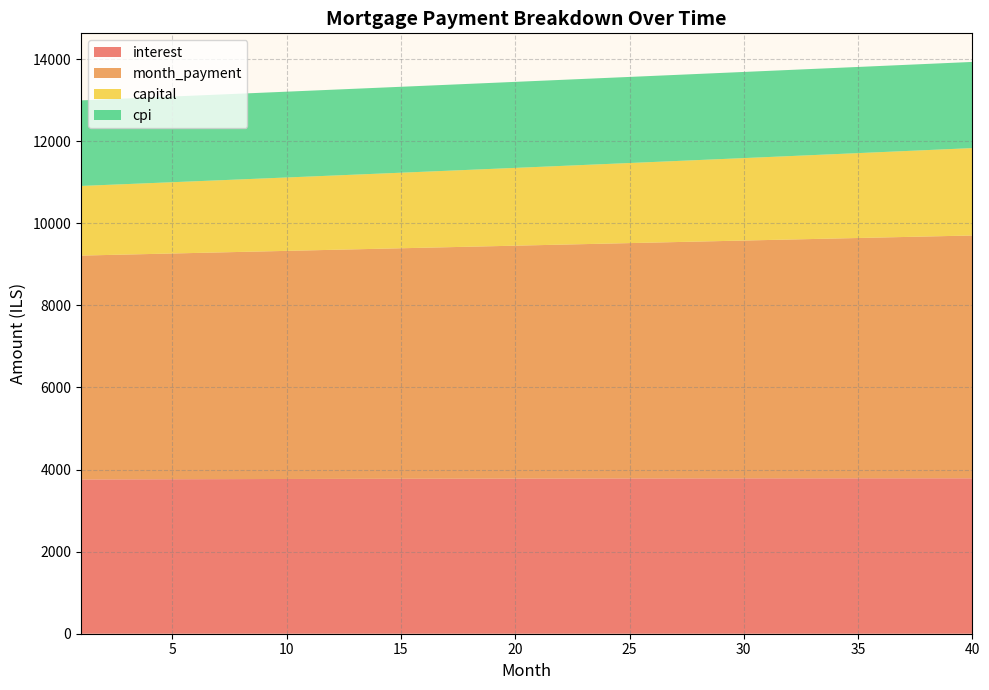

Reading right to left, extract all data points from this chart.

interest: 40=3786.3	39=3786.4	38=3786.4	37=3786.4	36=3786.3	35=3786.2	34=3786.1	33=3785.8	32=3785.6	31=3785.3	30=3785.0	29=3784.6	28=3784.2	27=3783.7	26=3783.2	25=3782.6	24=3782.1	23=3781.4	22=3780.8	21=3780.0	20=3779.3	19=3778.5	18=3777.7	17=3776.8	16=3775.9	15=3774.9	14=3774.0	13=3772.9	12=3771.9	11=3770.8	10=3769.6	9=3768.5	8=3767.3	7=3766.0	6=3764.7	5=3763.4	4=3762.1	3=3760.7	2=3759.3	1=3757.8
month_payment: 40=5915.6	39=5903.3	38=5891.0	37=5878.7	36=5866.5	35=5854.3	34=5842.1	33=5830.0	32=5817.9	31=5805.8	30=5793.7	29=5781.7	28=5769.6	27=5757.6	26=5745.7	25=5733.7	24=5721.8	23=5709.9	22=5698.0	21=5686.2	20=5674.4	19=5662.6	18=5650.8	17=5639.1	16=5627.3	15=5615.6	14=5604.0	13=5592.3	12=5580.7	11=5569.1	10=5557.5	9=5546.0	8=5534.4	7=5522.9	6=5511.4	5=5500.0	4=5488.5	3=5477.1	2=5465.7	1=5454.4
capital: 40=2129.2	39=2116.8	38=2104.5	37=2092.3	36=2080.2	35=2068.1	34=2056.1	33=2044.1	32=2032.3	31=2020.5	30=2008.7	29=1997.1	28=1985.5	27=1973.9	26=1962.5	25=1951.1	24=1939.8	23=1928.5	22=1917.3	21=1906.2	20=1895.1	19=1884.1	18=1873.1	17=1862.3	16=1851.5	15=1840.7	14=1830.0	13=1819.4	12=1808.8	11=1798.3	10=1787.9	9=1777.5	8=1767.2	7=1756.9	6=1746.7	5=1736.6	4=1726.5	3=1716.4	2=1706.5	1=1696.6
cpi: 40=2099.1	39=2099.2	38=2099.2	37=2099.2	36=2099.2	35=2099.1	34=2099.1	33=2099.0	32=2098.9	31=2098.7	30=2098.6	29=2098.4	28=2098.2	27=2097.9	26=2097.7	25=2097.4	24=2097.1	23=2096.8	22=2096.4	21=2096.1	20=2095.7	19=2095.2	18=2094.8	17=2094.3	16=2093.9	15=2093.4	14=2092.8	13=2092.3	12=2091.7	11=2091.1	10=2090.5	9=2089.9	8=2089.2	7=2088.6	6=2087.9	5=2087.2	4=2086.4	3=2085.7	2=2084.9	1=2084.1